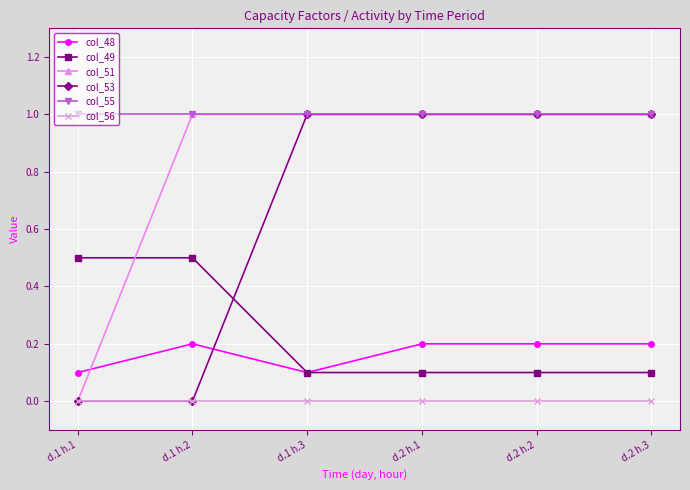

What are all the series names shown in the legend?

col_48, col_49, col_51, col_53, col_55, col_56